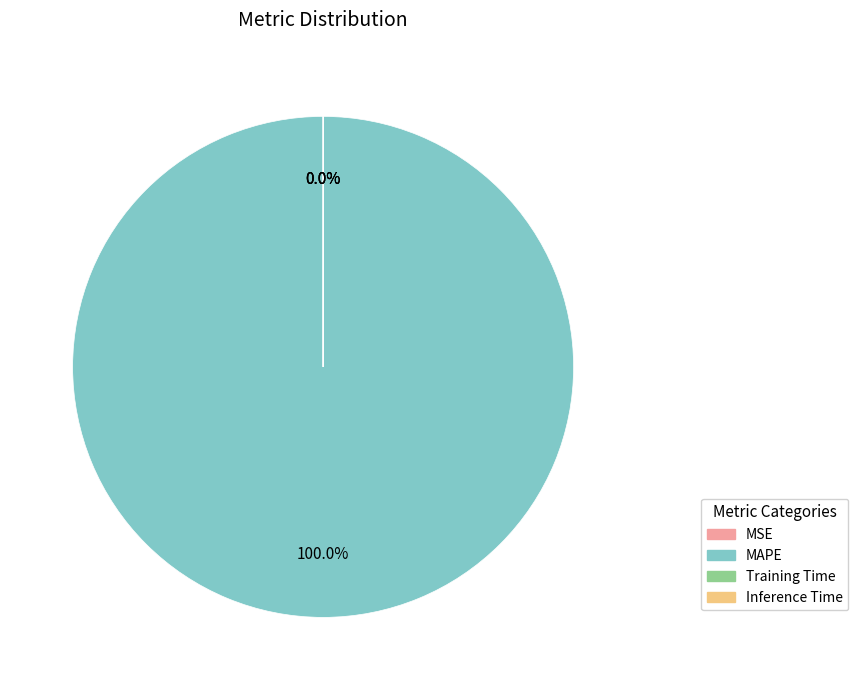

Which has a higher value, MSE or MAPE?

MAPE